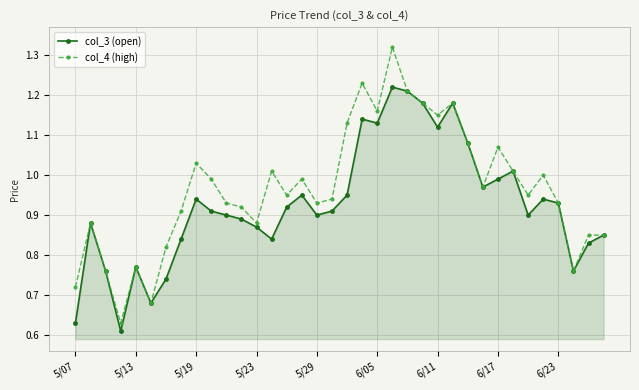

Which series has the widest spread of values?

col_4 (high)